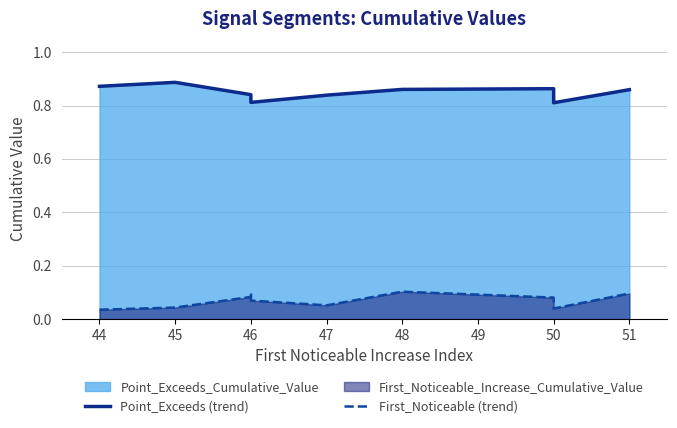

What is the value of the Point_Exceeds (trend) point at the 9th from the left?

0.8